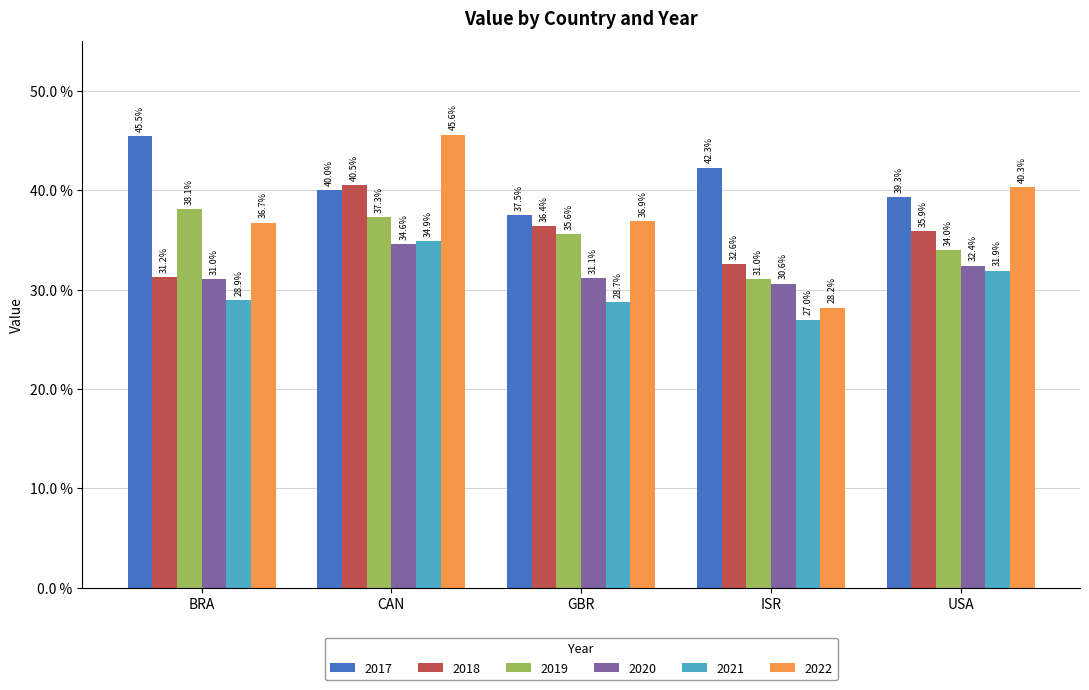

What are all the series names shown in the legend?

2017, 2018, 2019, 2020, 2021, 2022